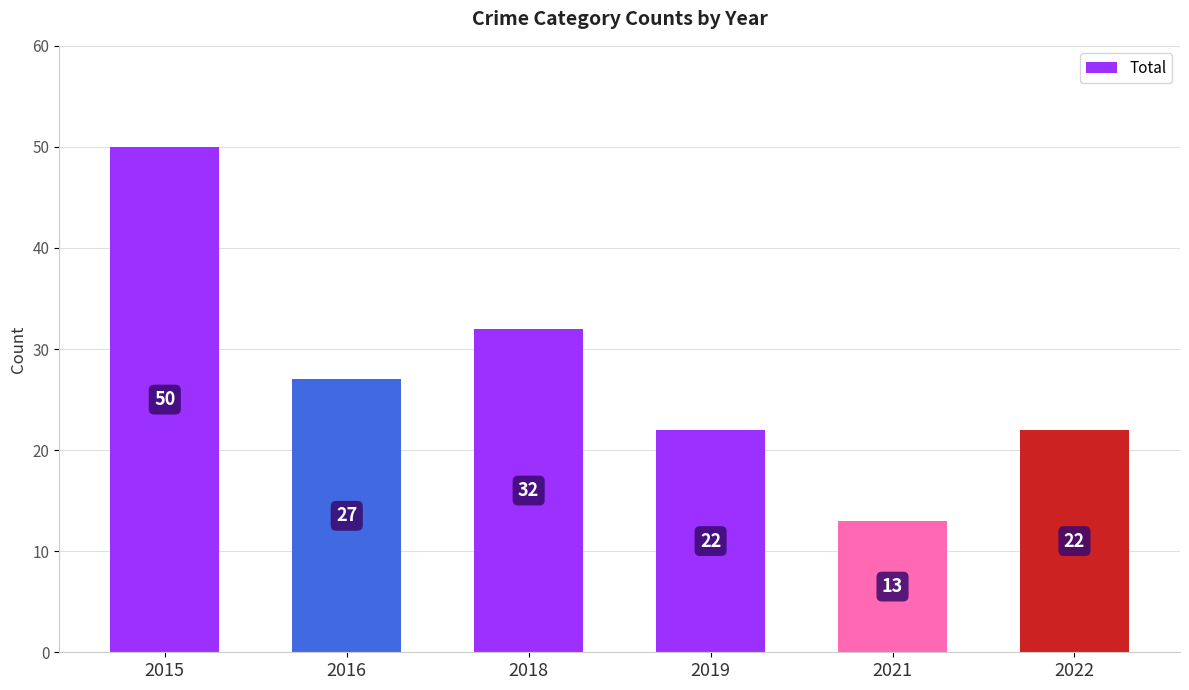

What is the difference between the second highest and minimum values?

19